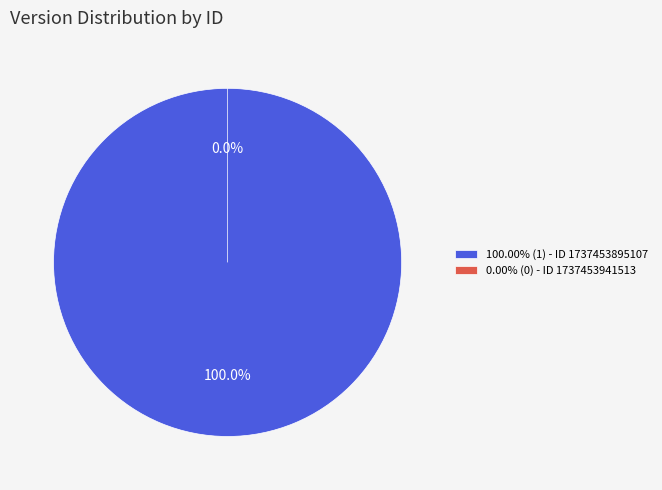

To the nearest percent, what is the combined percentage of 1737453941513 and 1737453895107?

100%